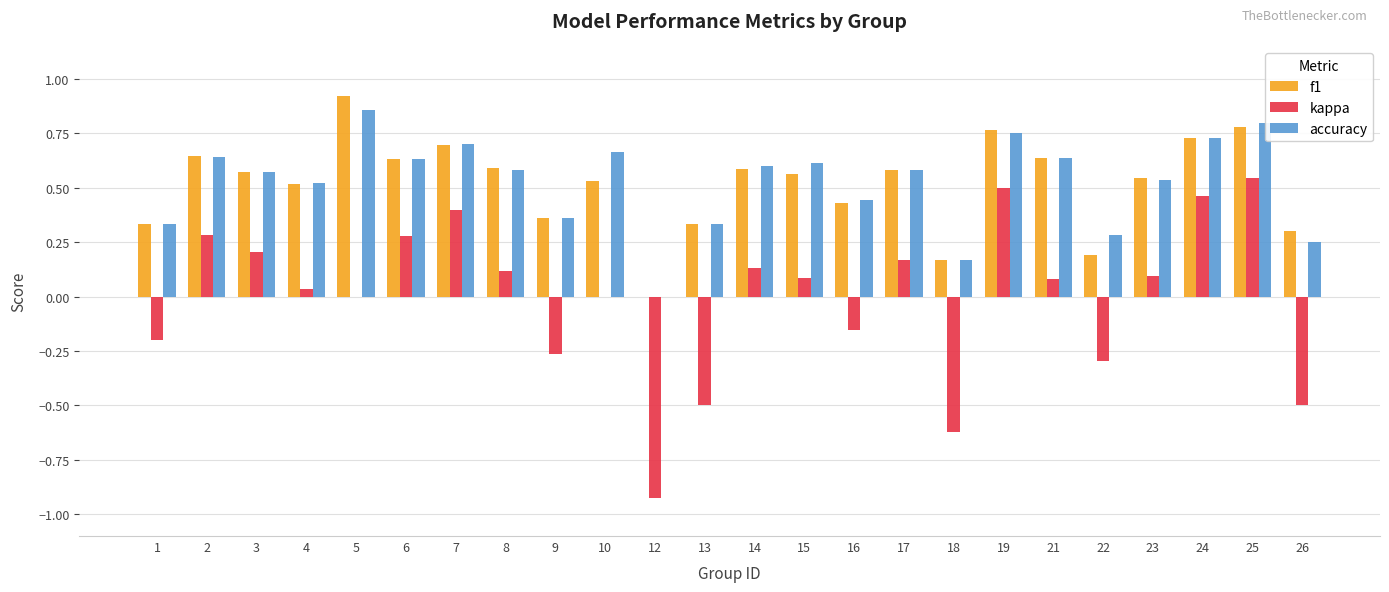

Is the value of f1 at 24 greater than the value of kappa at 26?

Yes